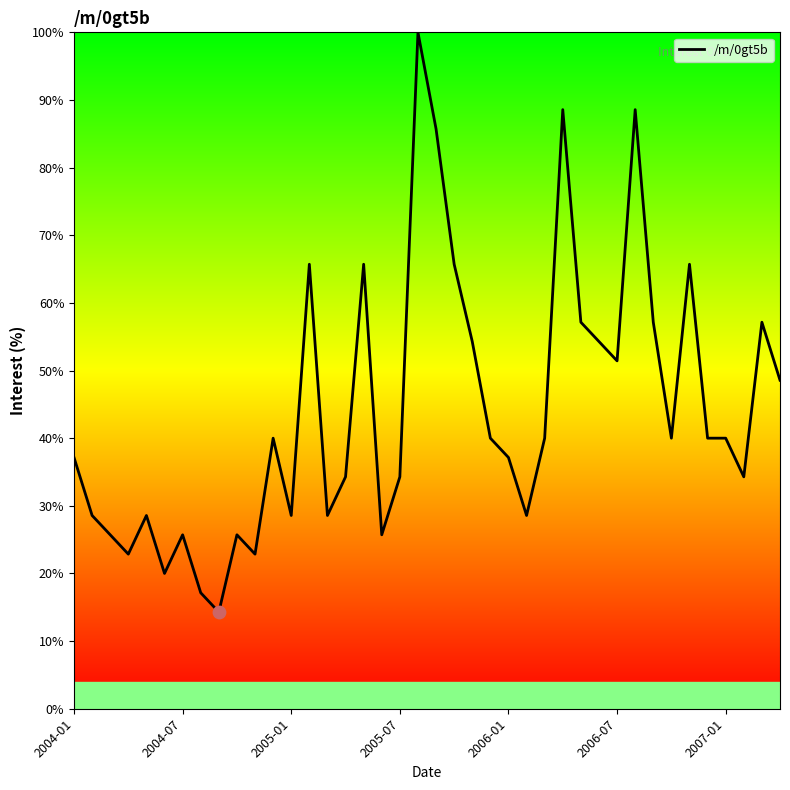

What is the greatest value displayed?

100.0